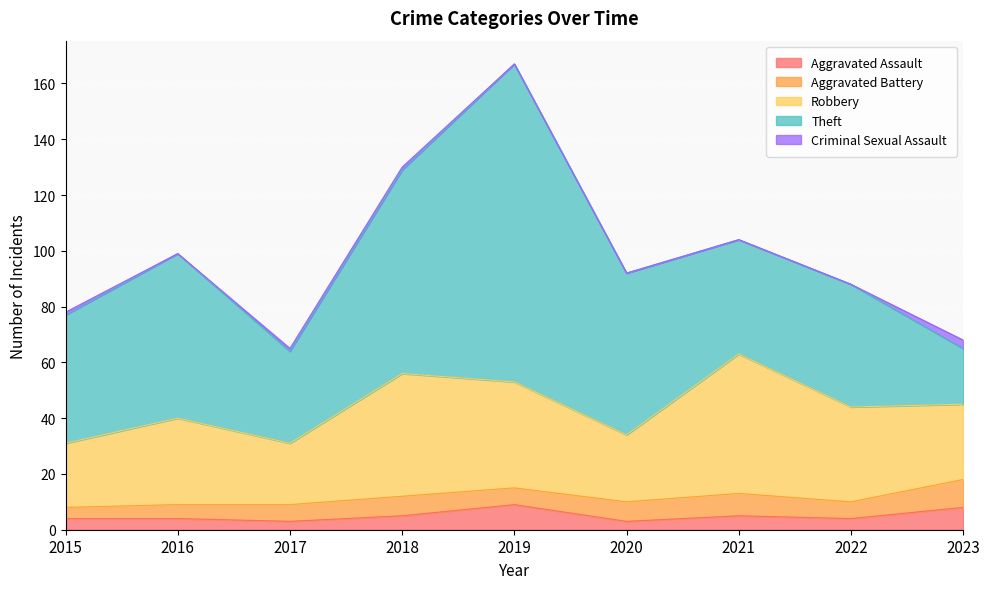

What is the difference between the maximum and minimum values in the Aggravated Assault series?

6